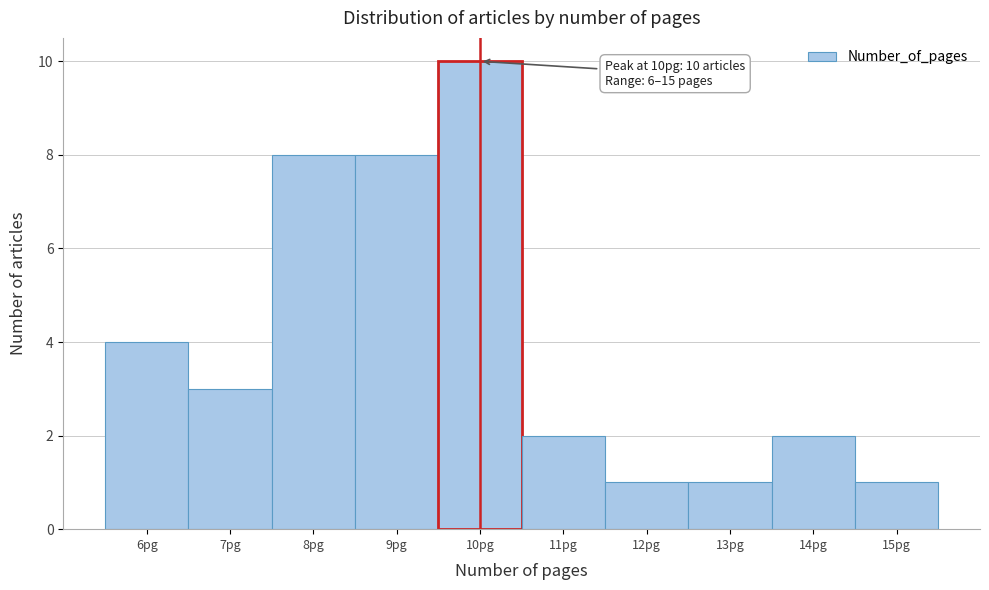

Which range on the x-axis has the tallest bar?

9.5 to 10.5